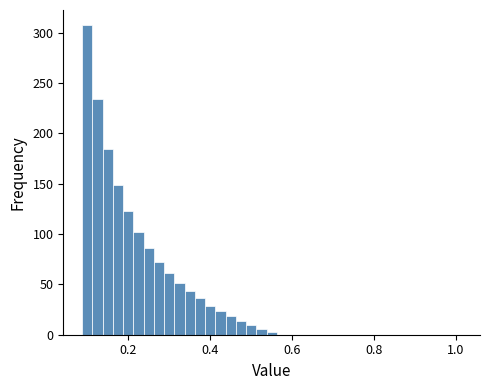

Around what value on the x-axis is the tallest bar? Give the approximate position of its centre, as read against the axis.

0.10